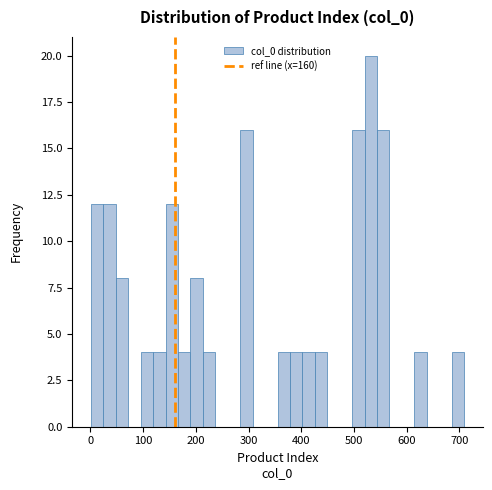

Around what value on the x-axis is the tallest bar? Give the approximate position of its centre, as read against the axis.

530